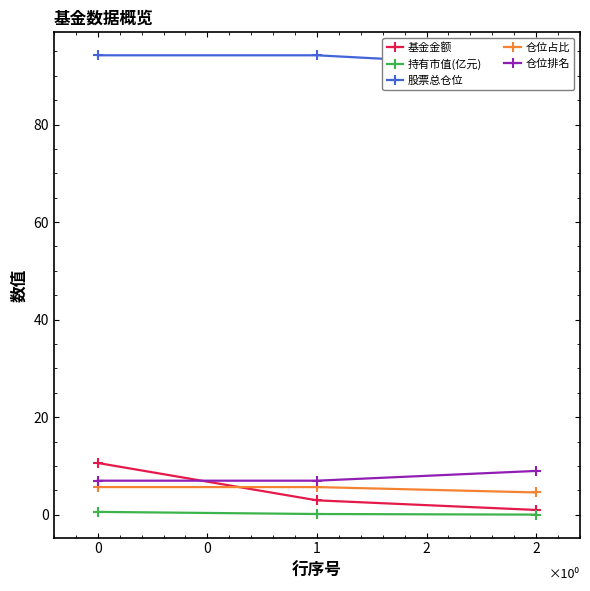

What is the value of the 基金金额 point at the 2nd from the left?

3.0